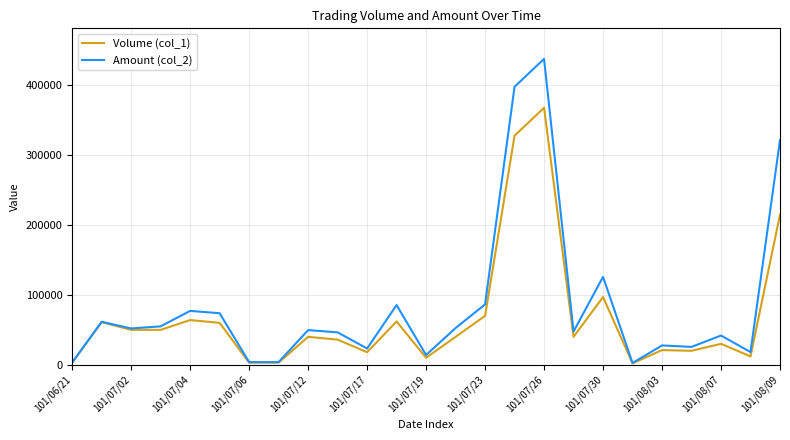

What is the sum of all Volume (col_1) values?

1703000